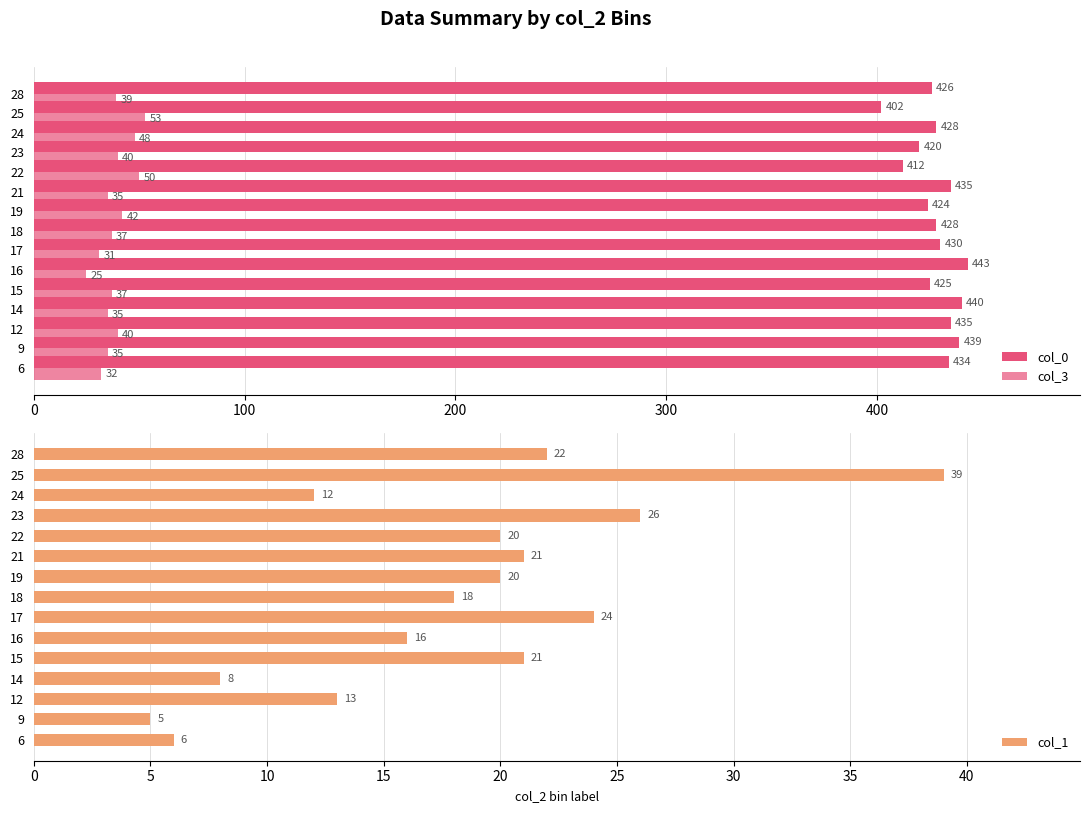

How many data points in col_0 are less than 428?

6